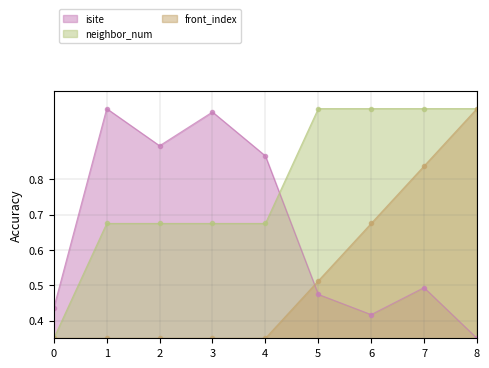

The value of isite at 4 is 1.4. True or false?

False